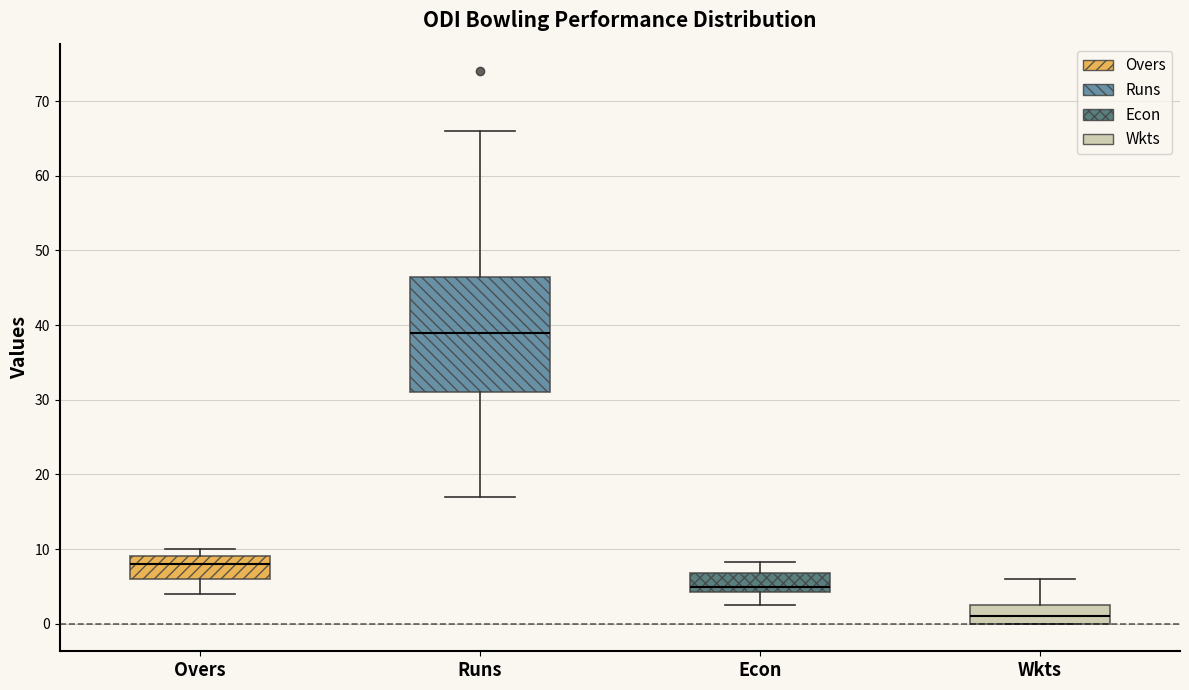

Reading left to right, transcribe this box plot: for each box, give where its median line is, the range the box spans, and where its two whiskers end, as read against the y-axis. The values are not printed on the chart, so give them approximately, as read against the axis.

Overs: median 8, box 6 to 9, whiskers 4 to 10
Runs: median 39, box 31 to 47, whiskers 17 to 66
Econ: median 5, box 4 to 7, whiskers 2 to 8
Wkts: median 1, box 0 to 3, whiskers 0 to 6